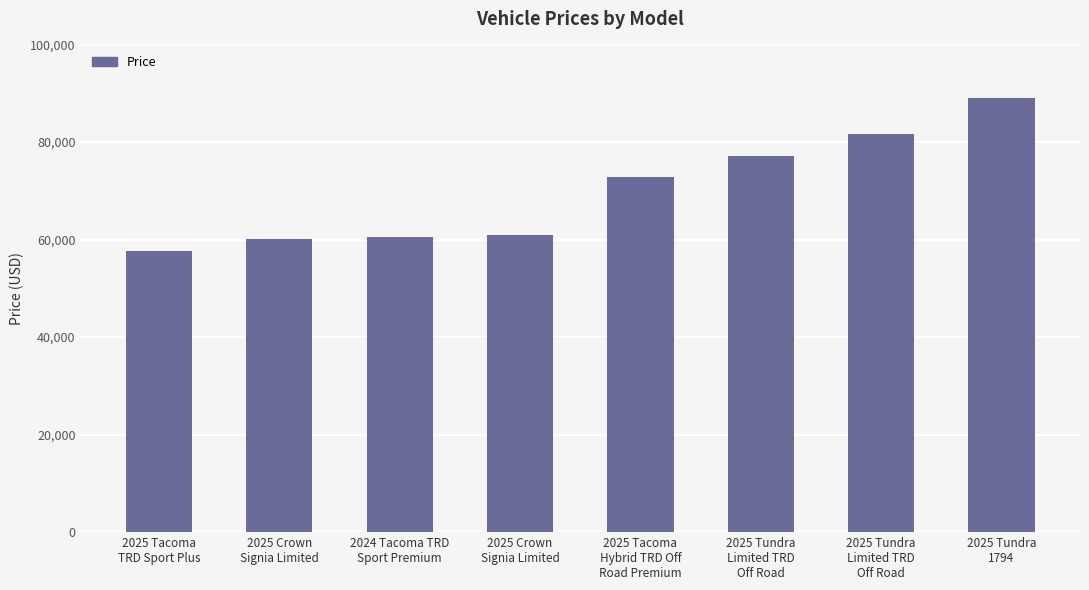

Rank the categories by value from highest to lowest.

2025 Tundra
1794, 2025 Tundra
Limited TRD
Off Road, 2025 Tundra
Limited TRD
Off Road, 2025 Tacoma
Hybrid TRD Off
Road Premium, 2025 Crown
Signia Limited, 2024 Tacoma TRD
Sport Premium, 2025 Crown
Signia Limited, 2025 Tacoma
TRD Sport Plus